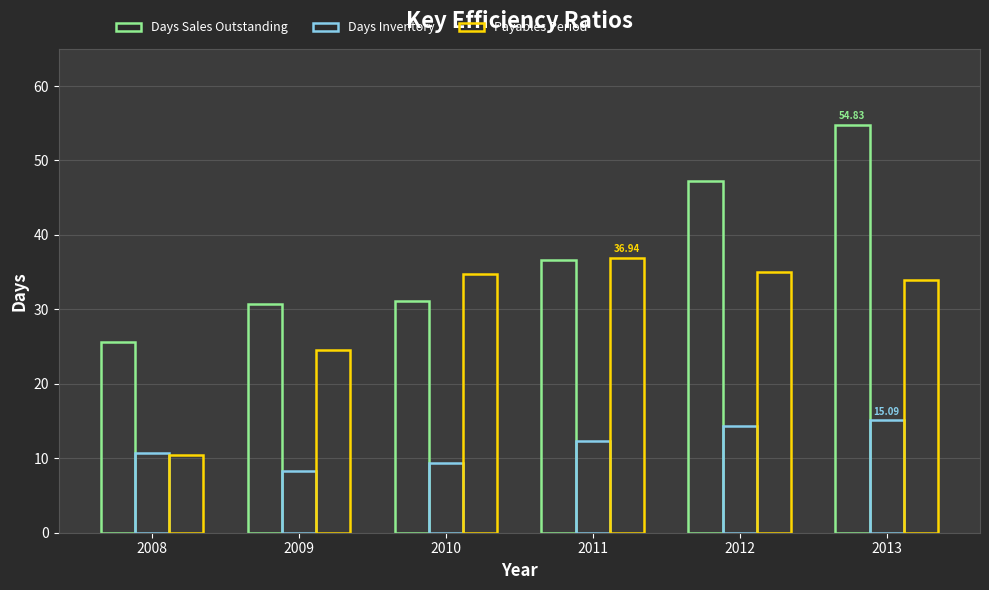

What is the average value of the Payables Period series?

29.3